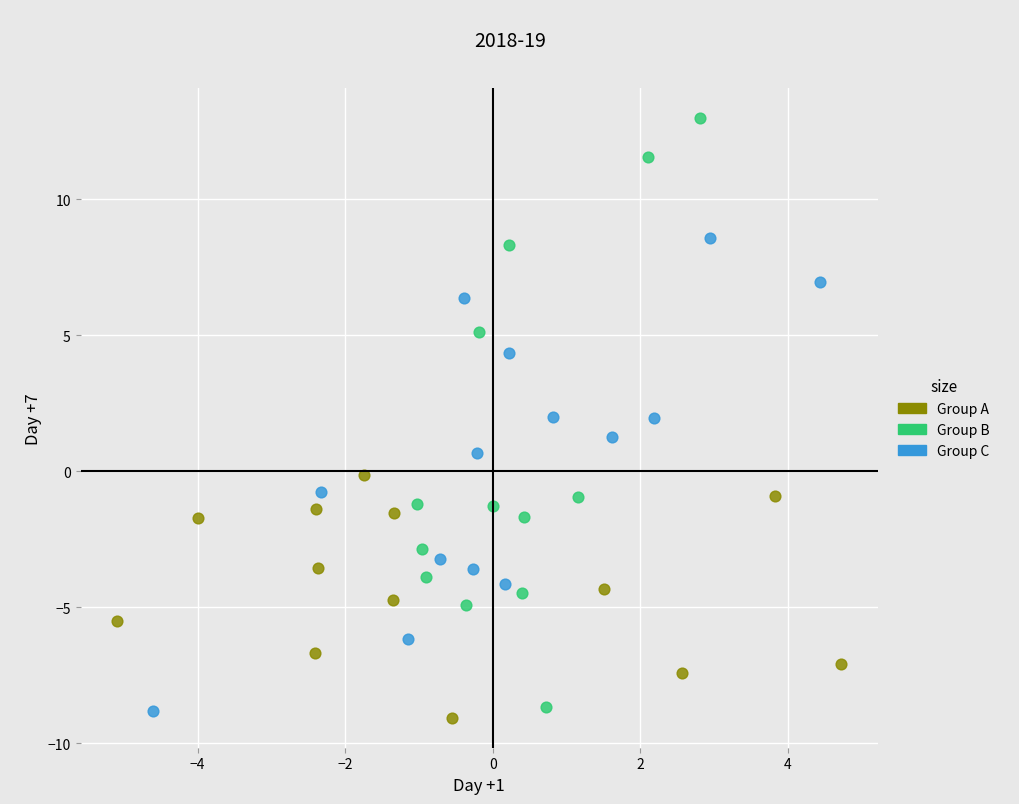

Which series has the widest spread of Y values?

Group B